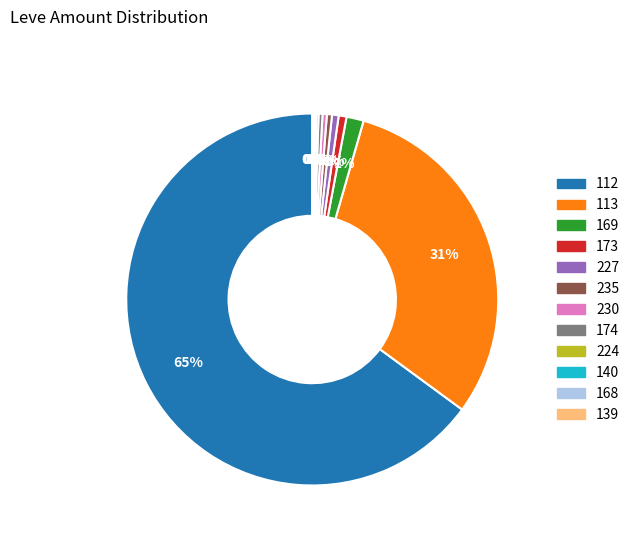

To the nearest percent, what is the average slice percentage?

8%